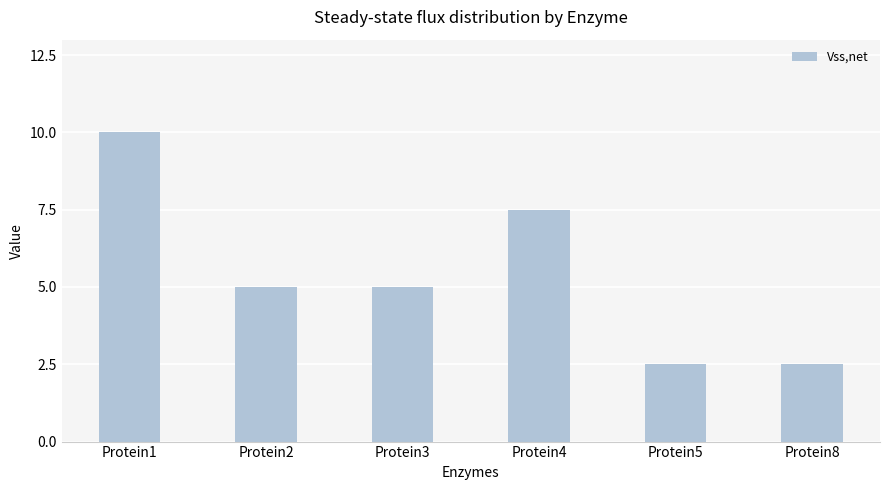

Reading right to left, transcribe all the data shown in this chart.

2.5	2.5	7.5	5.0	5.0	10.0